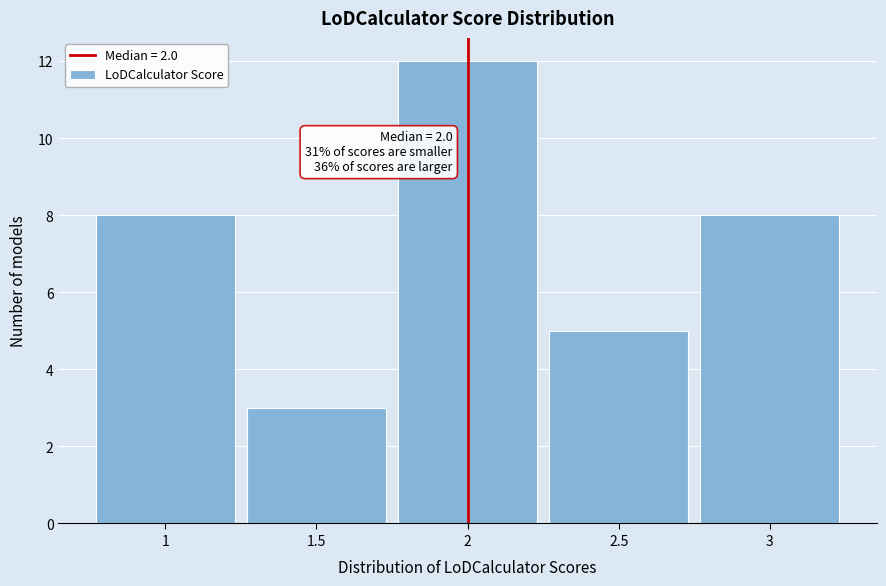

Which range on the x-axis has the tallest bar?

1.75 to 2.25